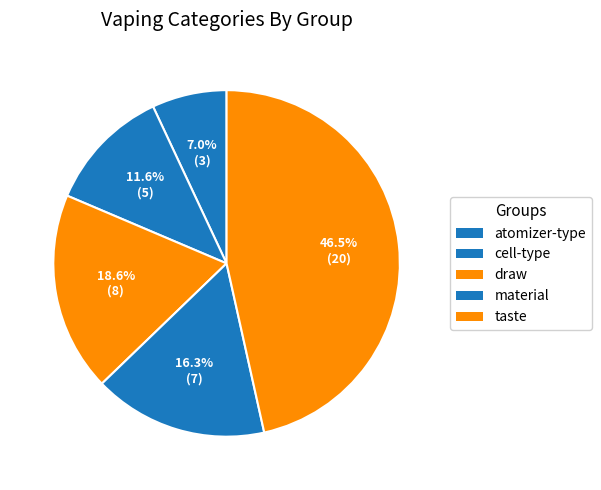

Approximately how many times larger is the value at cell-type compared to draw?

0.6